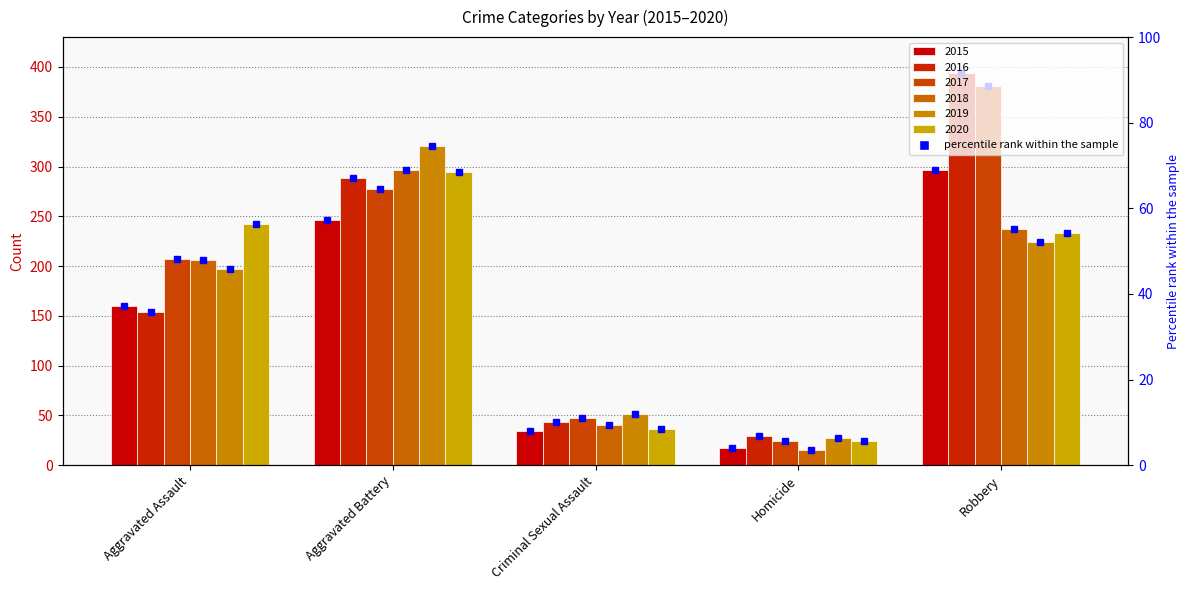

List the labels in order of 2018 value, largest first.

Aggravated Battery, Robbery, Aggravated Assault, Criminal Sexual Assault, Homicide